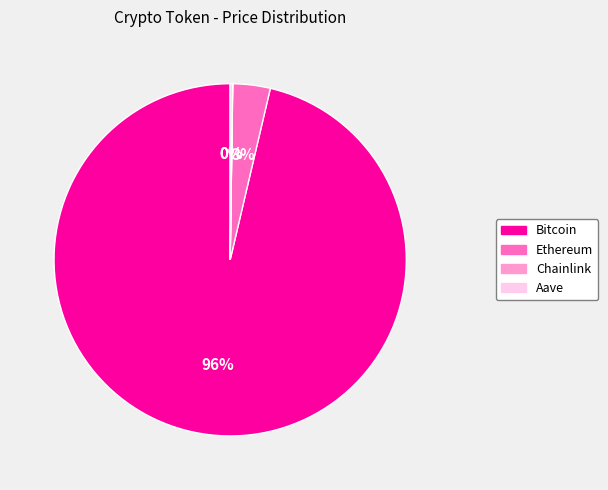

Does Ethereum account for over 50% of the chart?

No